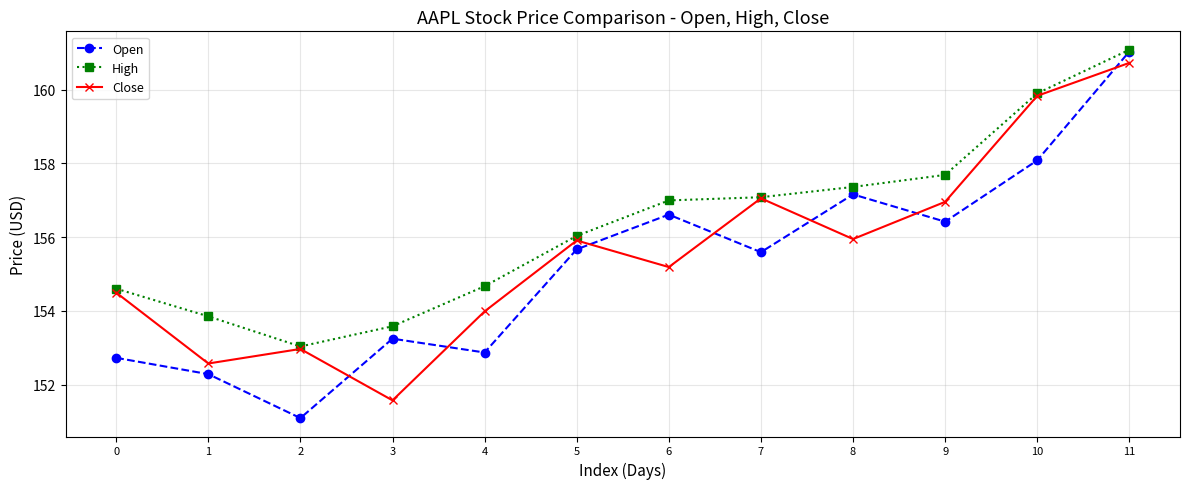

What is the difference between the Close values at 4 and 9?

3.0